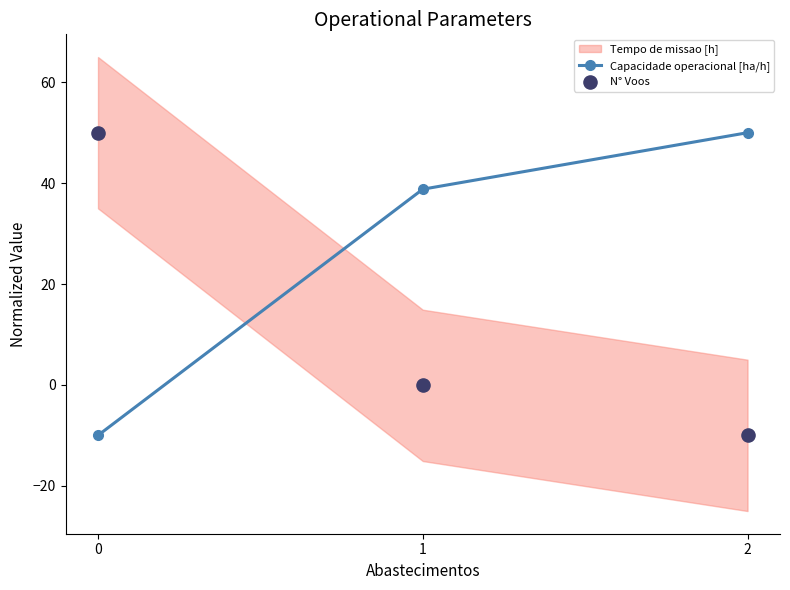

At how many categories does at least one series exceed 13?

3